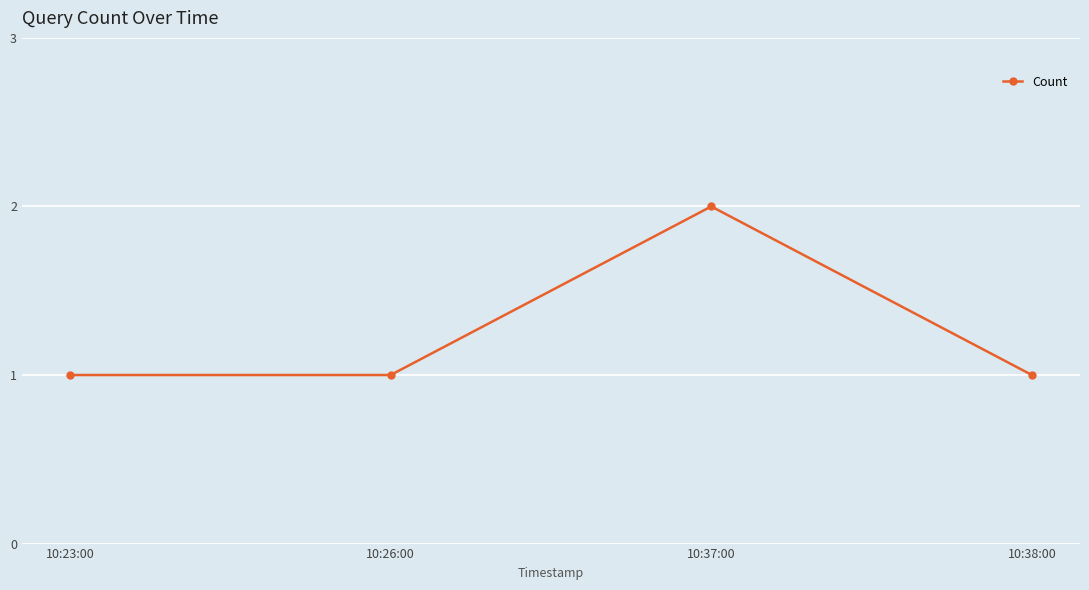

How many distinct data groups are displayed?

1